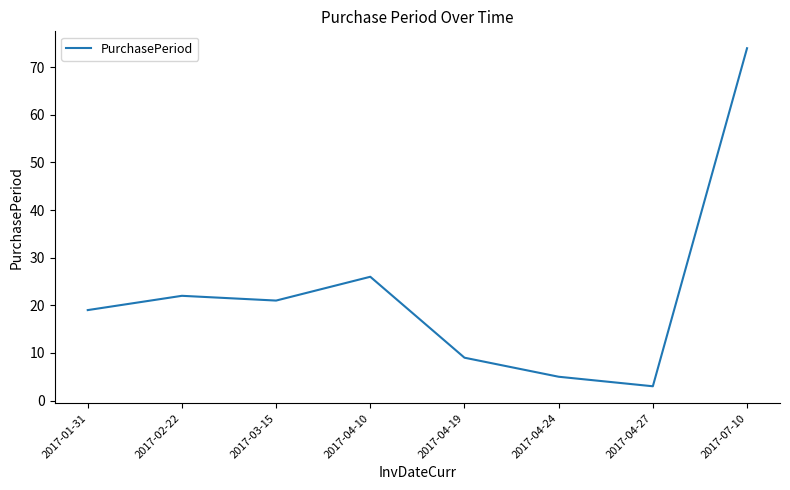

Rank the categories by value from highest to lowest.

2017-07-10, 2017-04-10, 2017-02-22, 2017-03-15, 2017-01-31, 2017-04-19, 2017-04-24, 2017-04-27